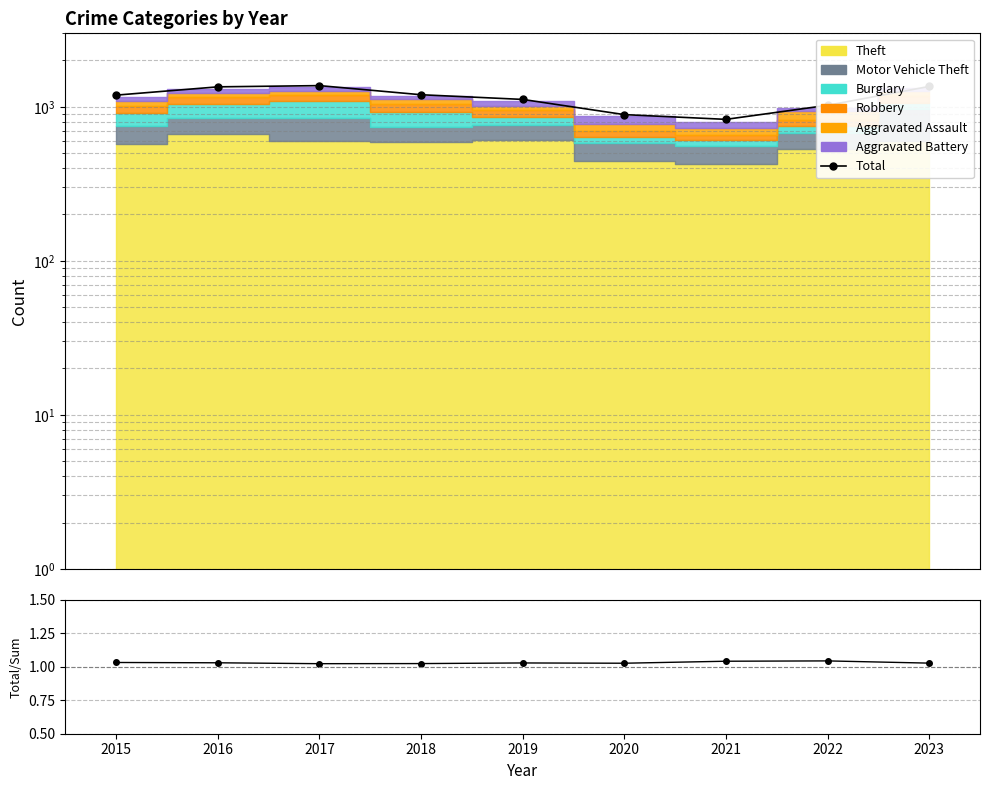

What is the change in value from 2018 to 2023?

+158